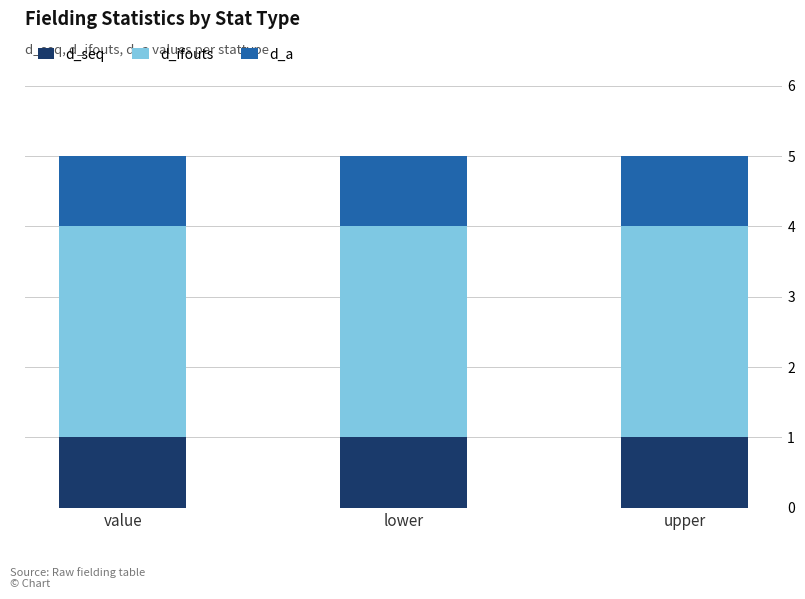

What value does the d_seq series have at upper?

1